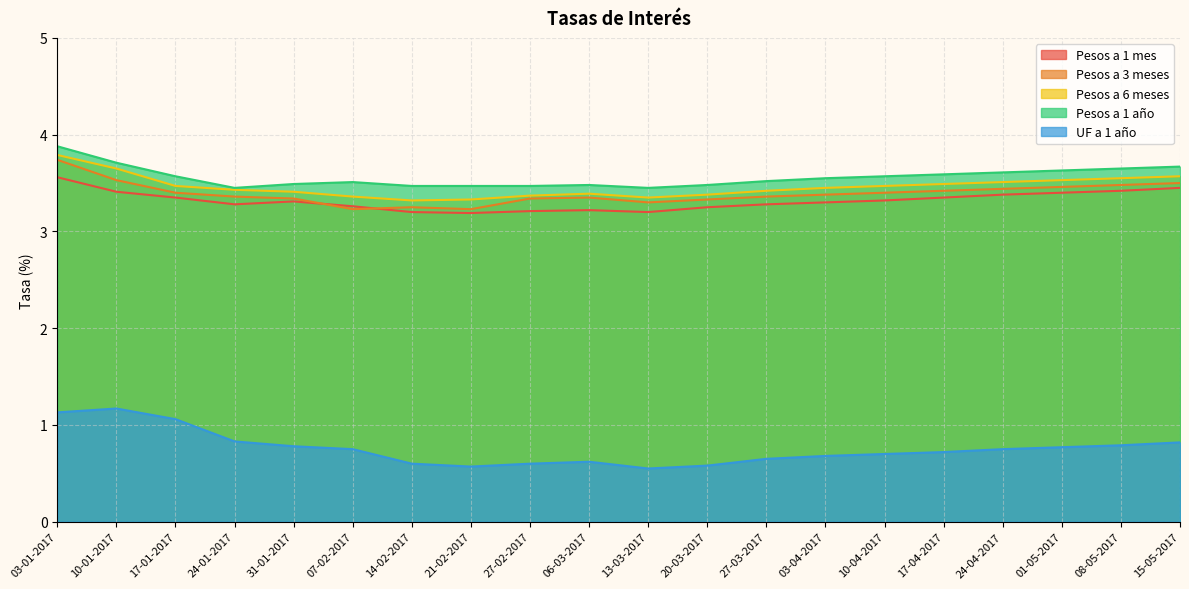

What is the difference between the second highest and second lowest values in the Pesos a 1 año series?

0.3